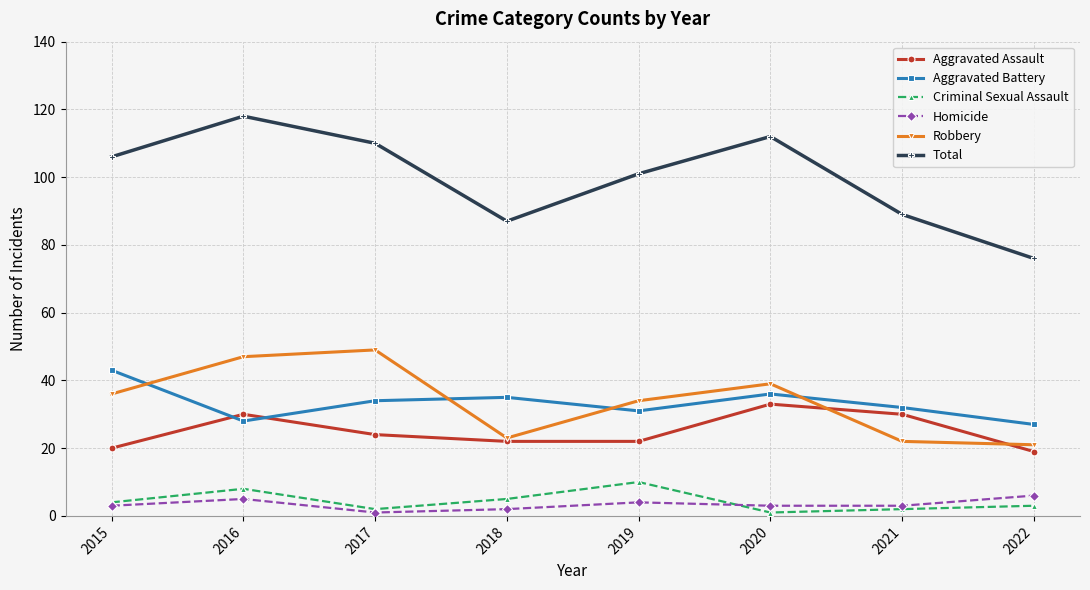

Which series has the largest range (max minus min)?

Total